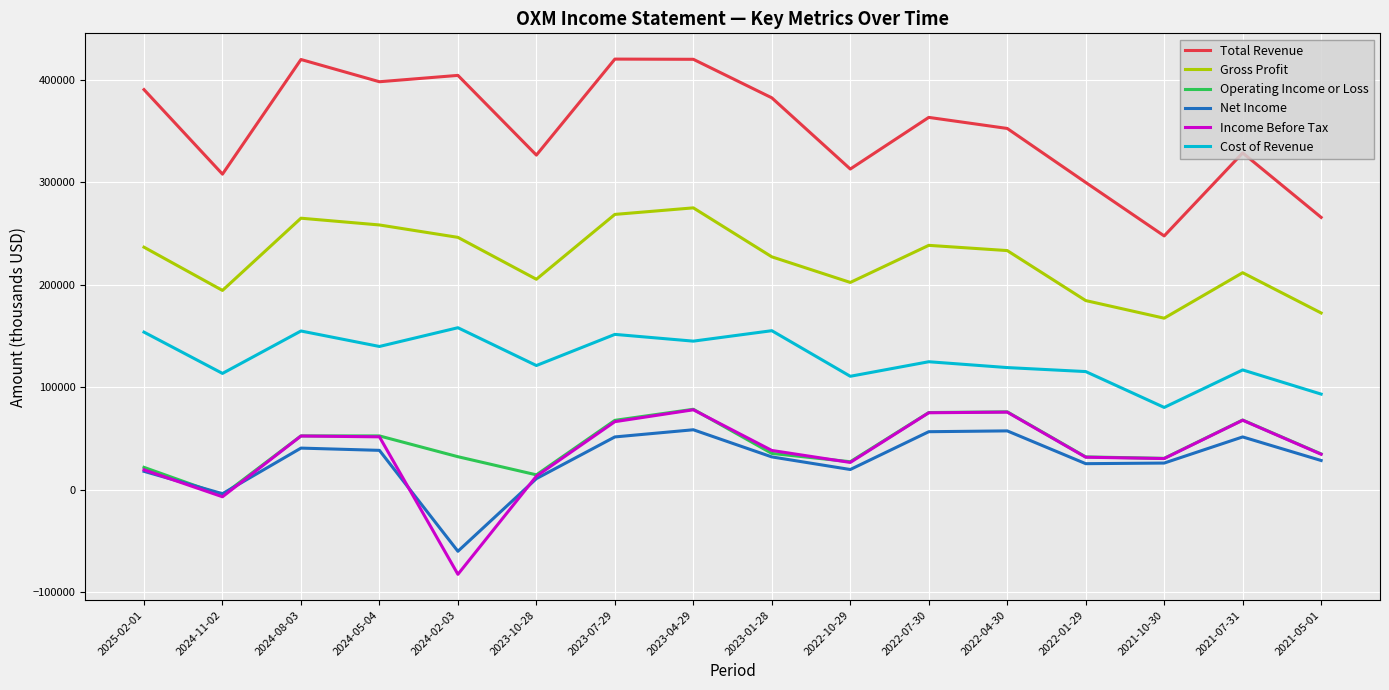

The Cost of Revenue series shows 113747 at 2021-10-30. True or false?

False